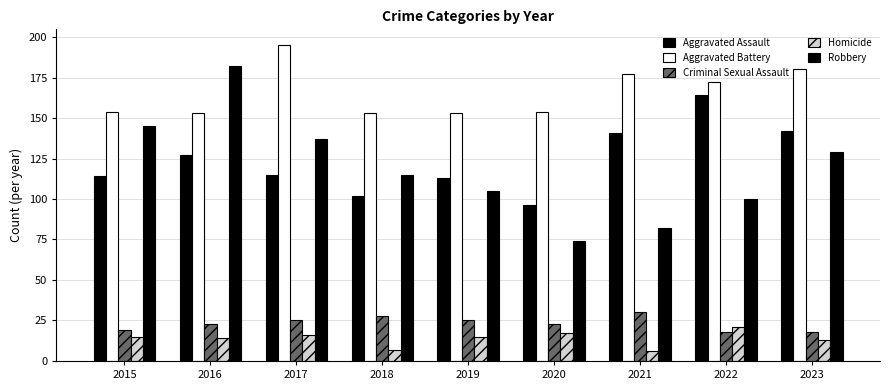

What is the difference between the Criminal Sexual Assault values at 2023 and 2017?

7